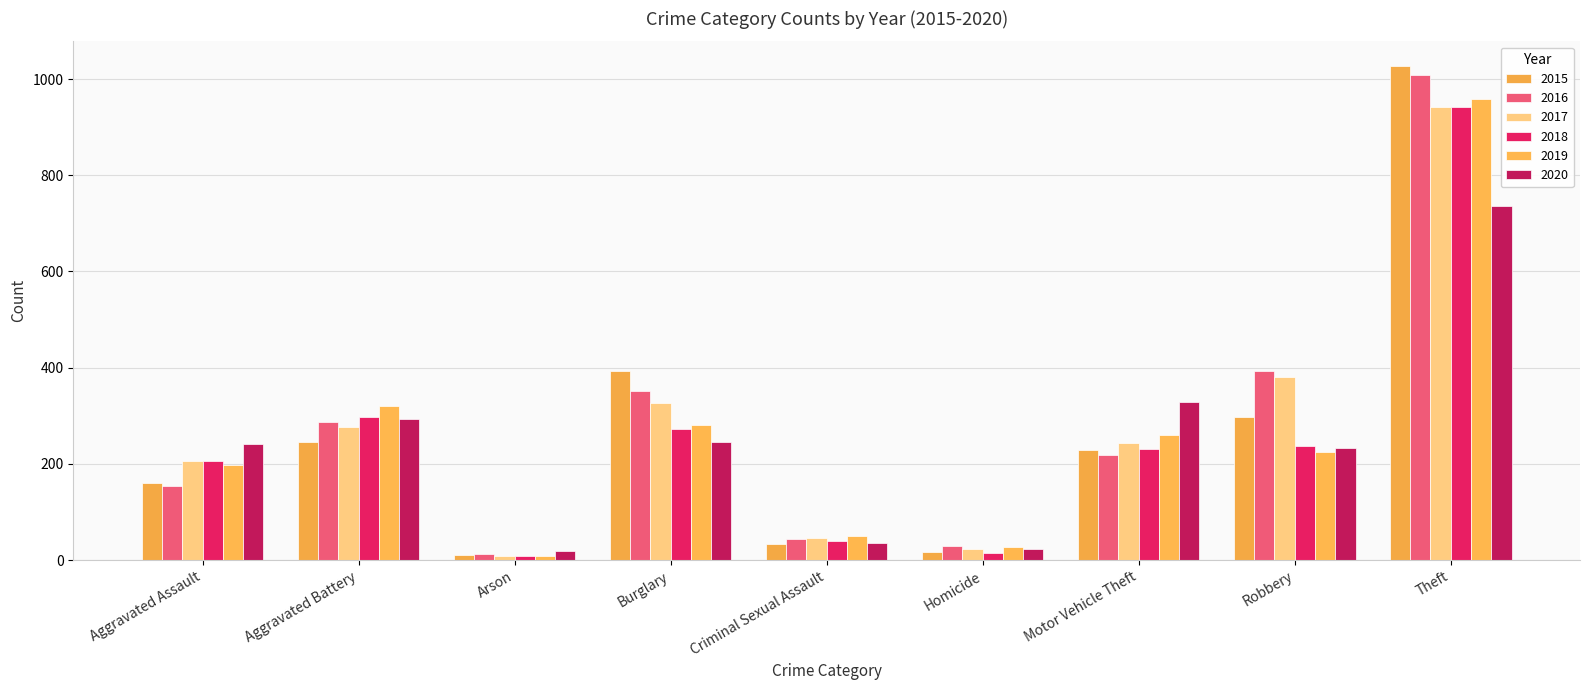

What is the difference between the 2020 values at Homicide and Motor Vehicle Theft?

304